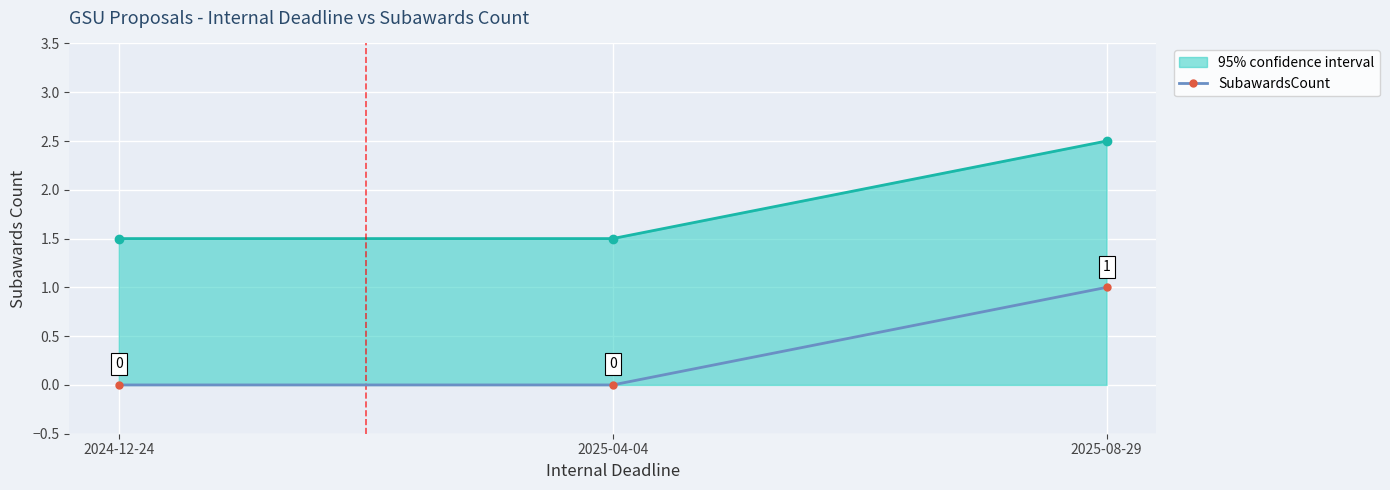

Count the SubawardsCount values in the range 0 to 1.

3